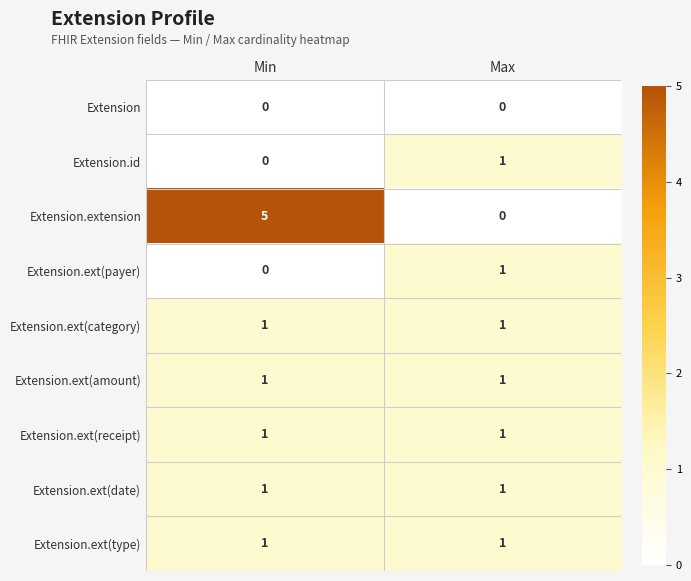

Which label corresponds to the largest value in the chart?

Min